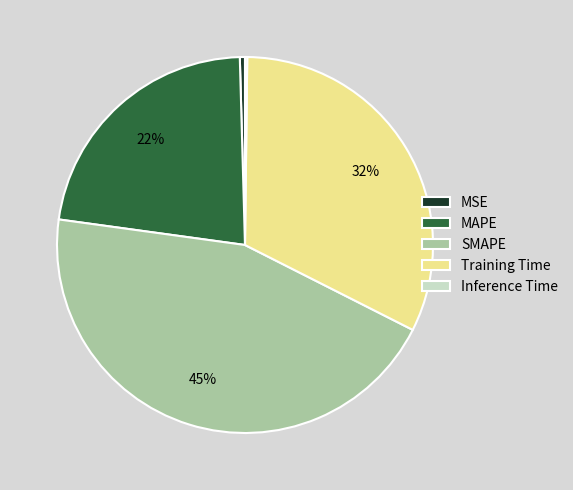

Does any single category account for the majority?

No